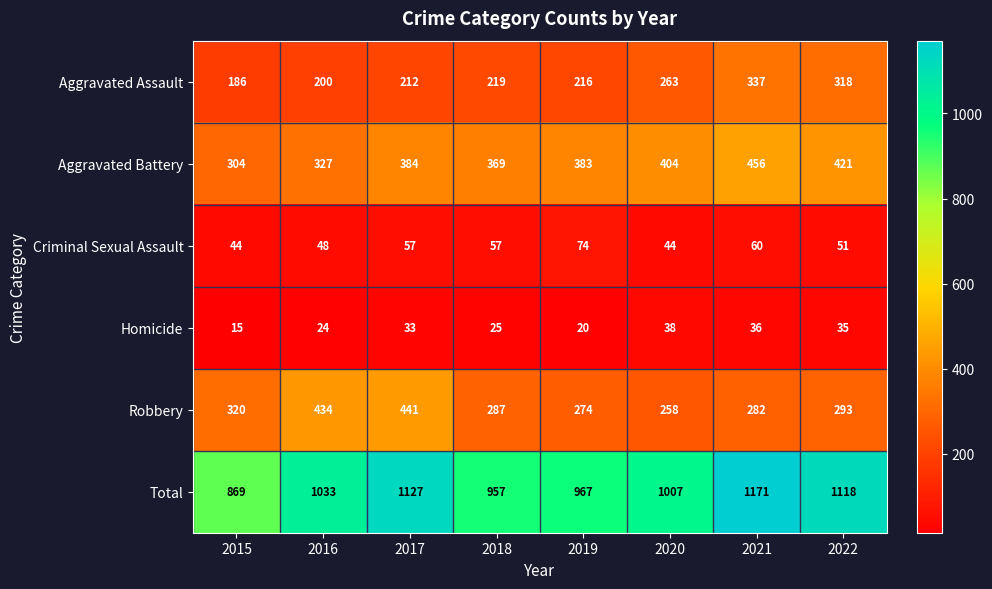

The Total series shows 957 at 2018. True or false?

True